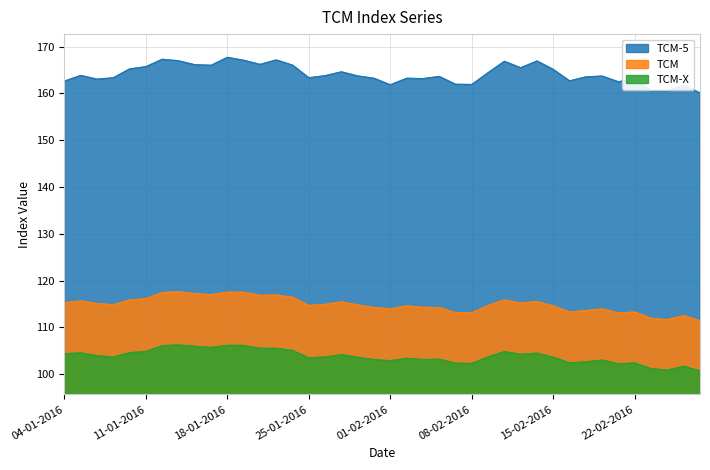

Count the number of categories in the chart.

40